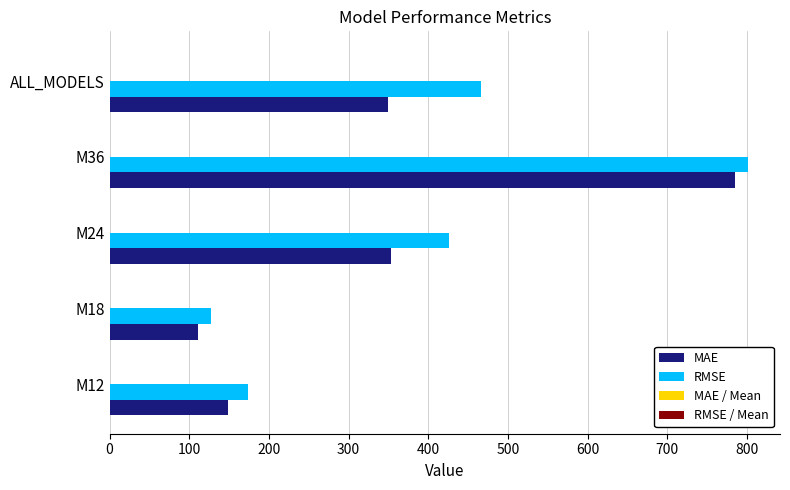

True or false: RMSE has a value of 581.5 at M24.

False